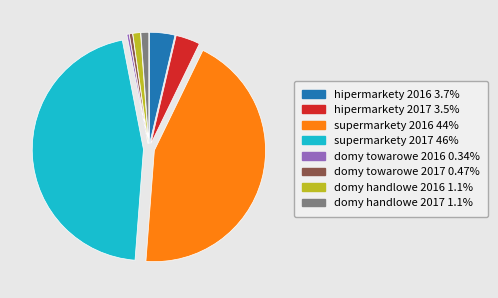

Which category has the biggest portion of the pie?

supermarkety 2017